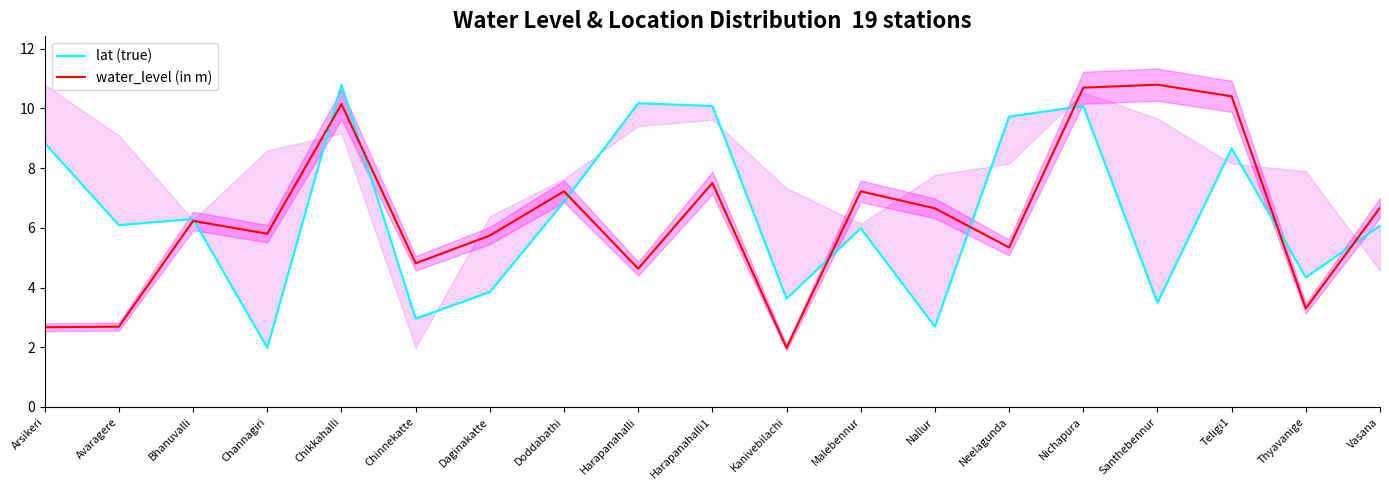

What is the approximate value of lat (true) at Thyavanige?

4.3